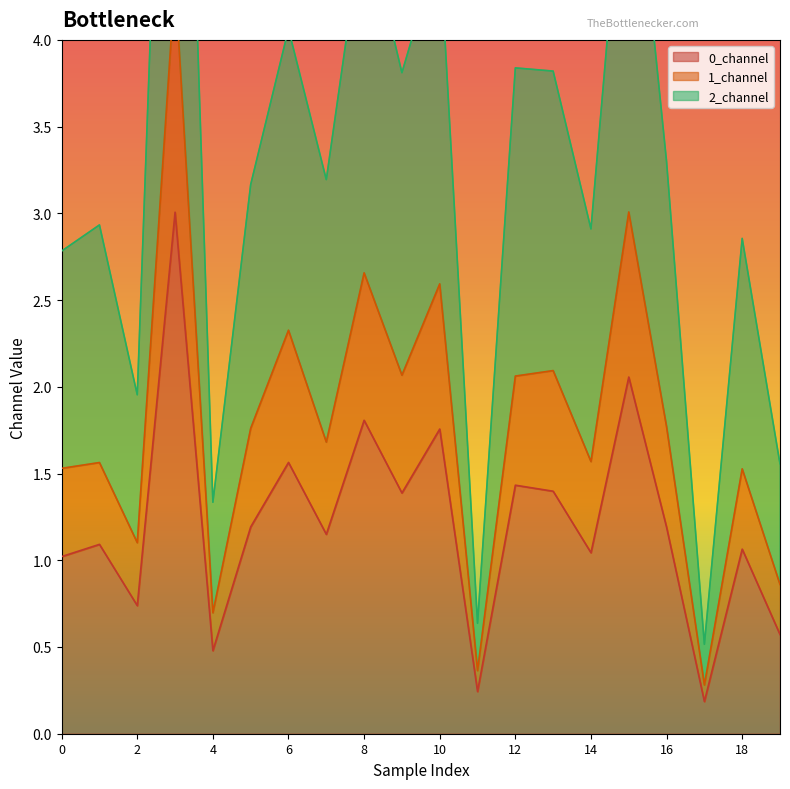

Rank the series by their maximum value, from lowest to highest.

0_channel, 1_channel, 2_channel